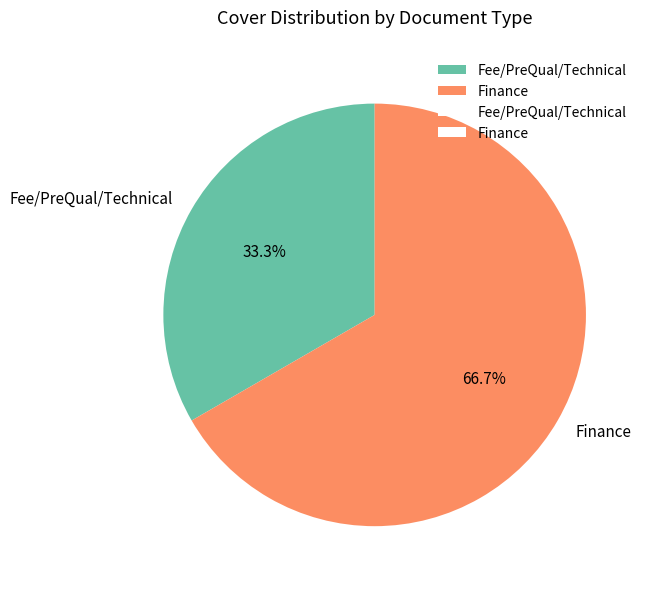

Is the sum of Fee/PreQual/Technical and Finance greater than half?

Yes